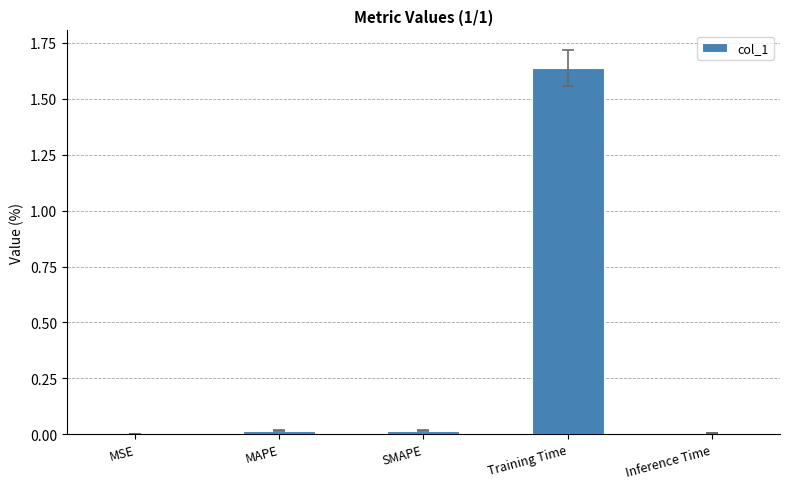

True or false: the data shows 0.0 at Inference Time.

True